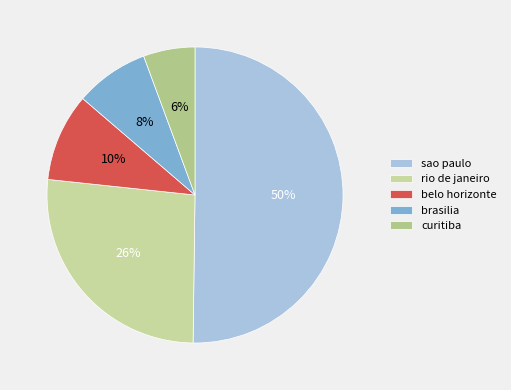

True or false: sao paulo accounts for 64% of the total.

False